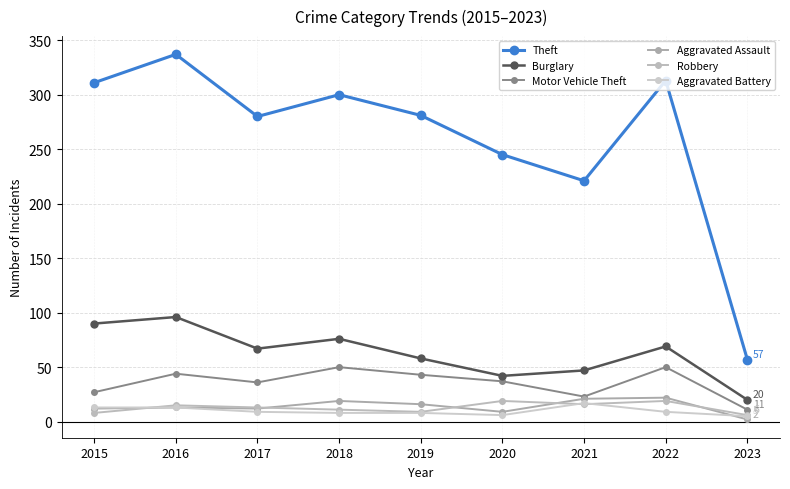

Is the value of Robbery at 2016 greater than the value of Aggravated Assault at 2020?

Yes